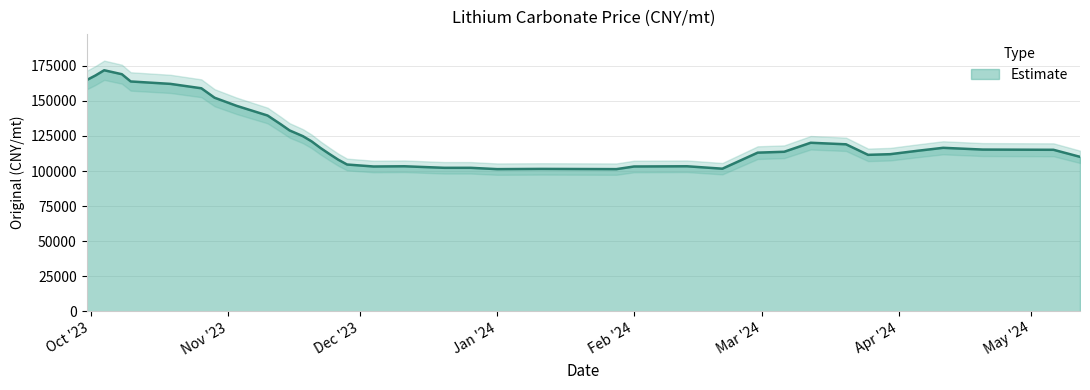

Where is the first local maximum?

2023-10-04